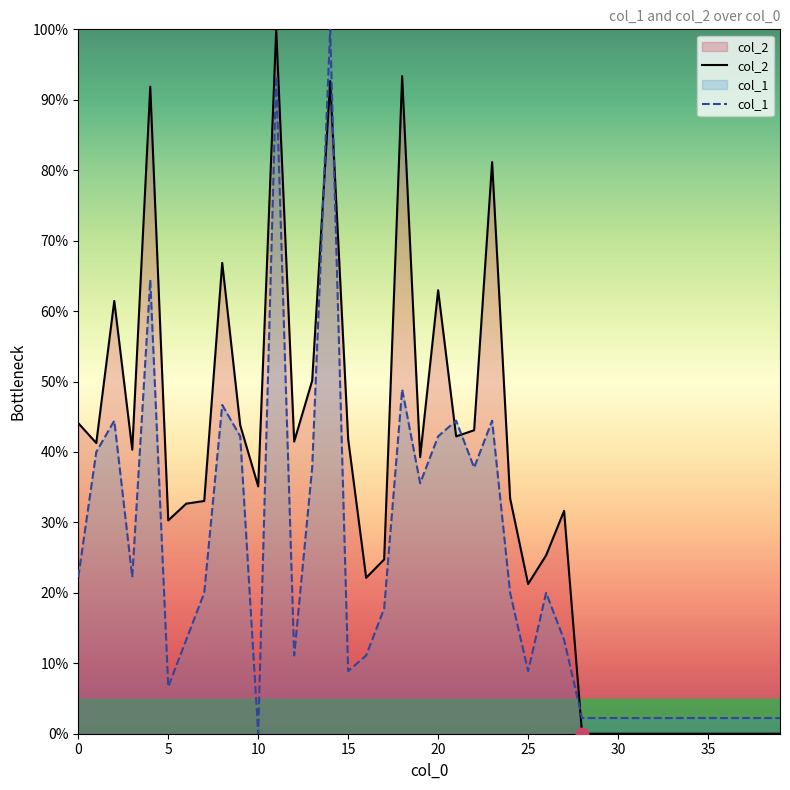

At which category is the sum across all series the highest?

11